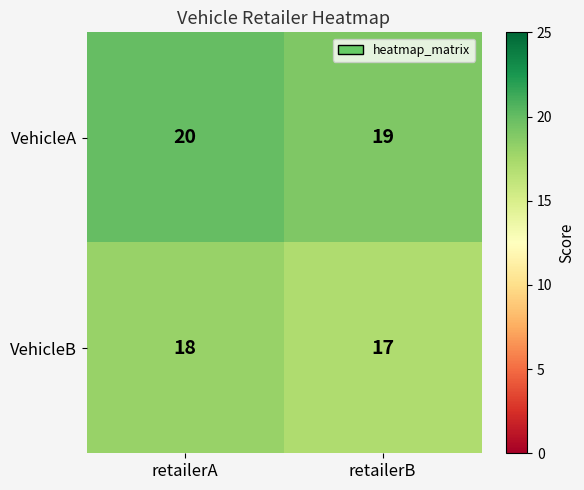

Reading left to right, list all the values displayed in this chart.

VehicleA: retailerA=20	retailerB=19
VehicleB: retailerA=18	retailerB=17